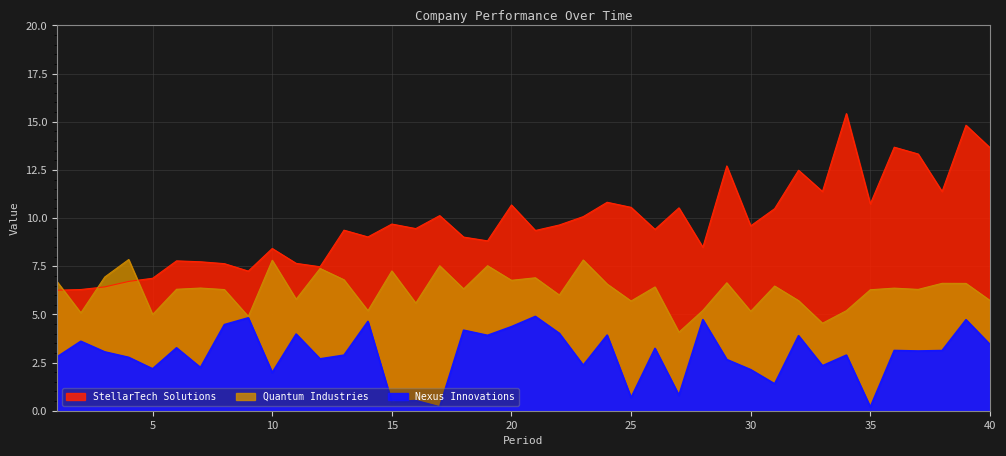

True or false: Nexus Innovations has more than 2 points higher than both neighbors.

True